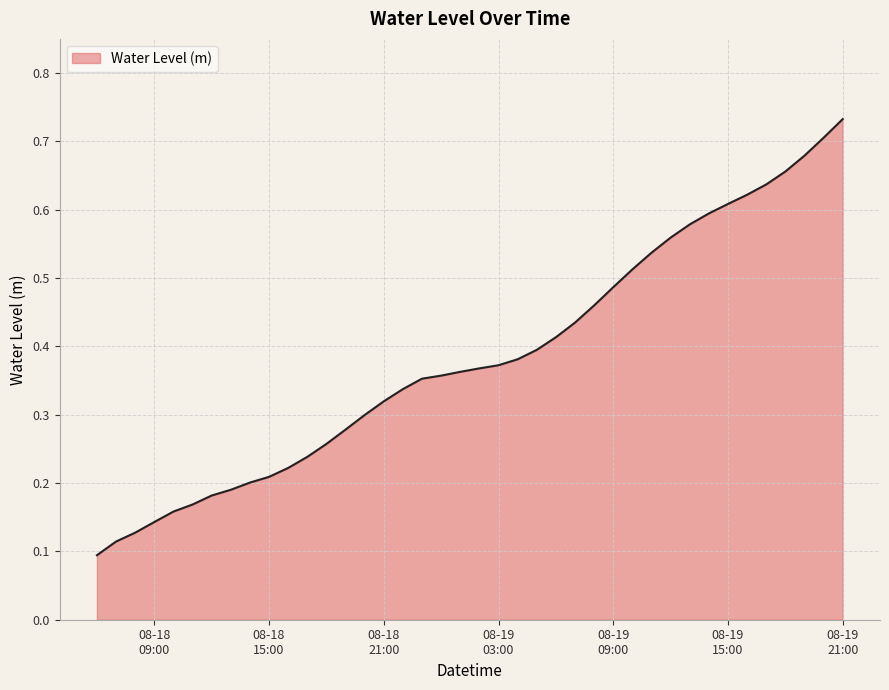

Does the chart display data point markers on the line(s)?

No